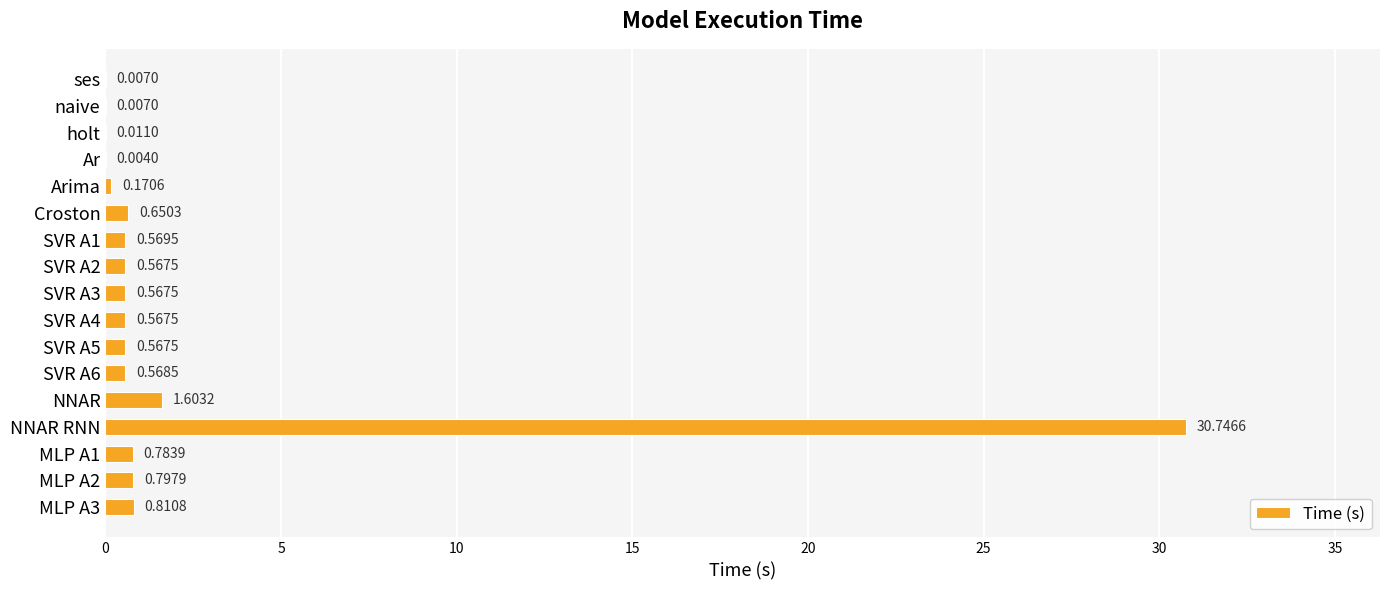

Where is the data nearest to the value 15?

NNAR